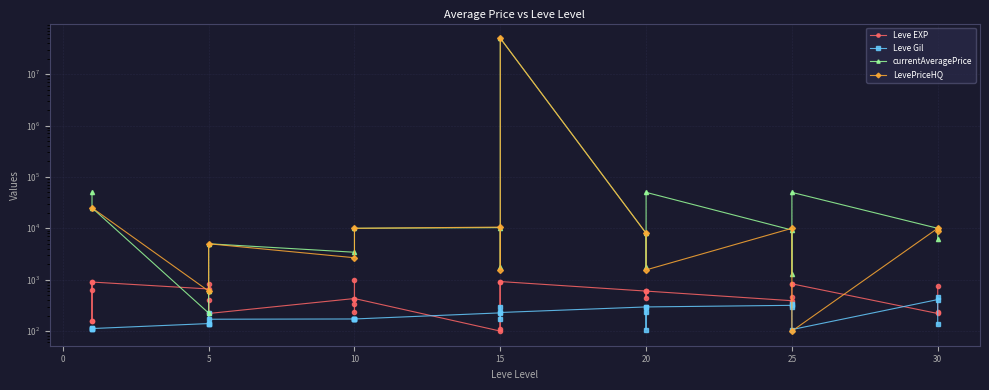

Where do Leve EXP and Leve Gil first cross each other?

10 and 15